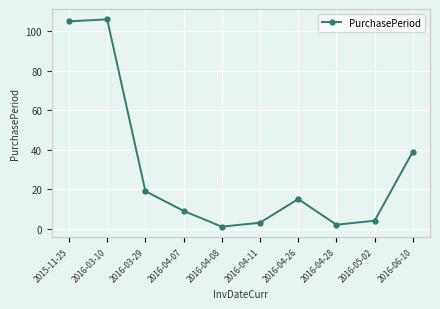

The chart shows a value of 3 at 2016-04-07. True or false?

False